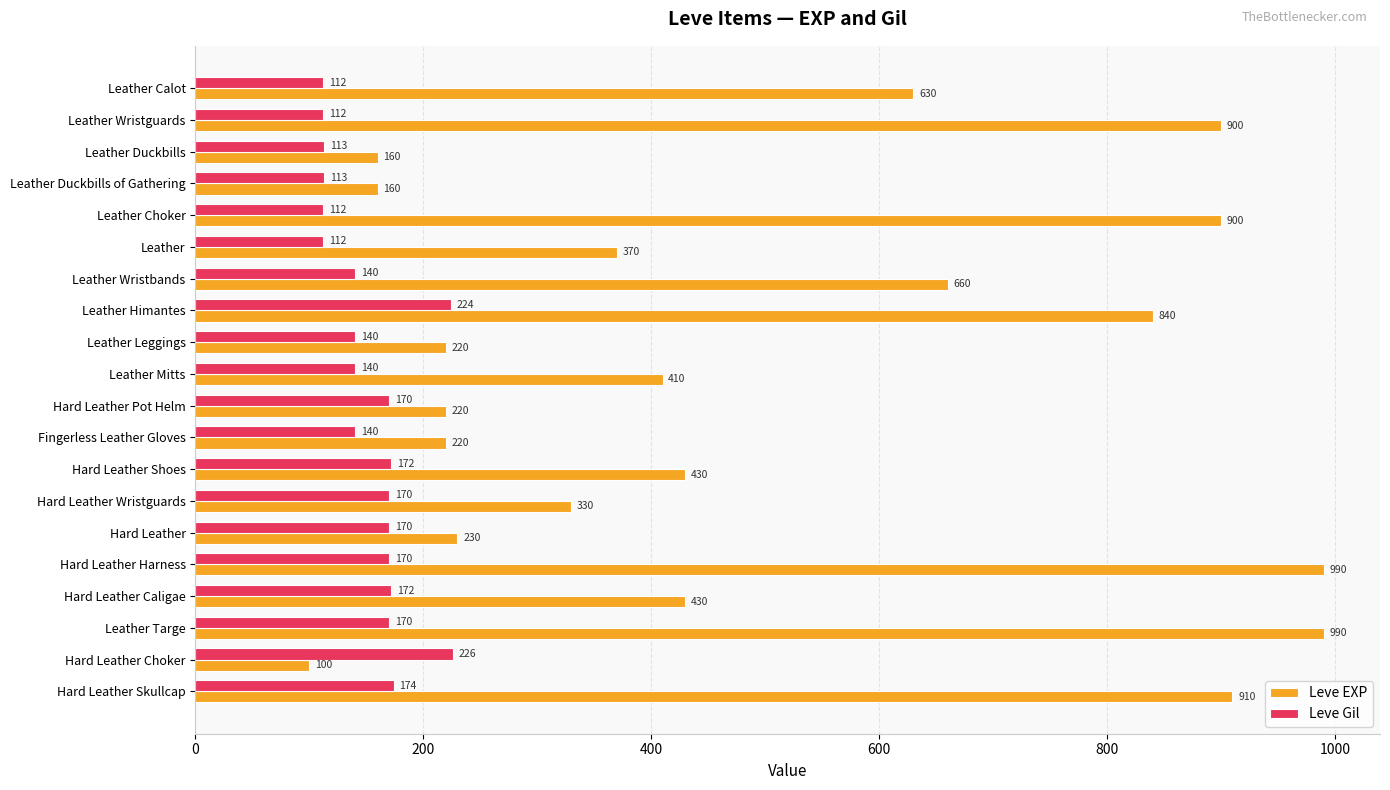

Which series has the largest total across all categories?

Leve EXP